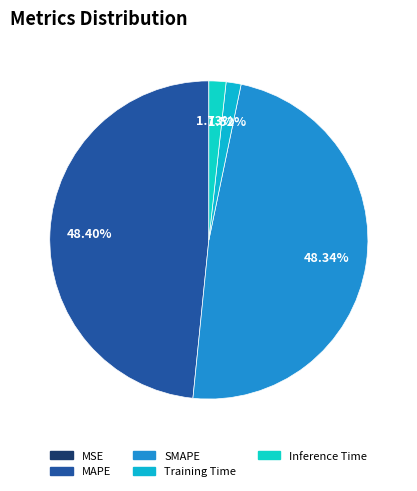

What portion of the pie excludes Training Time?

98.5%